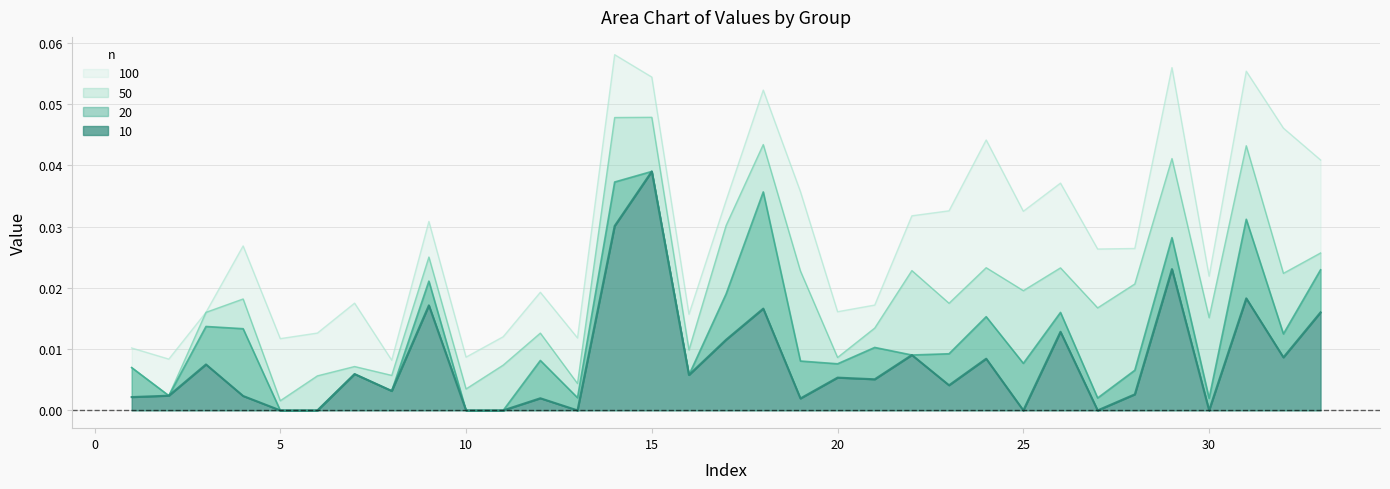

Which series has the largest total across all categories?

100